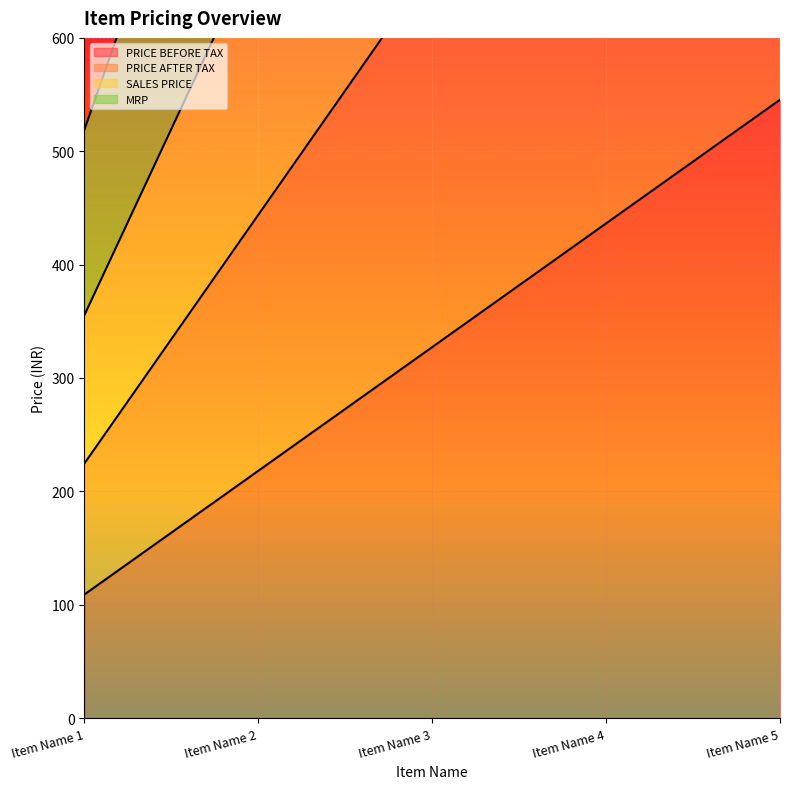

What is the value of the MRP point at the 4th from the left?

1340.7